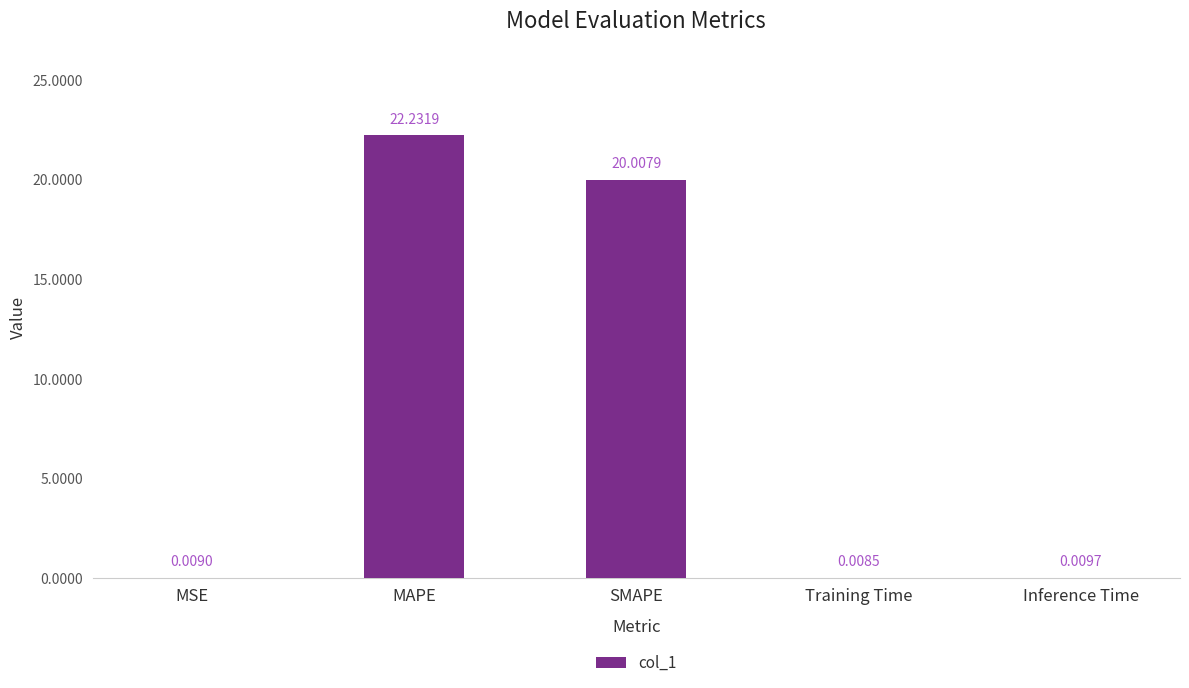

At which label is the value closest to 11?

SMAPE